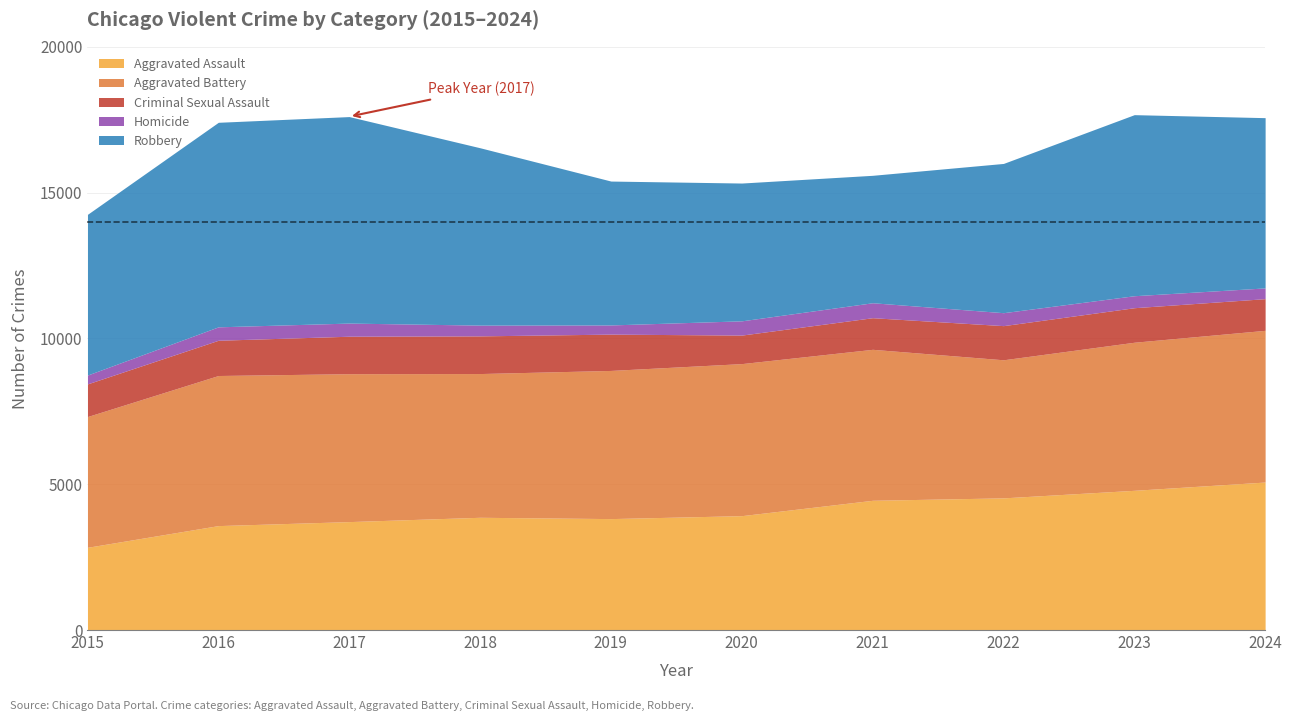

How many lines are shown in the chart?

5